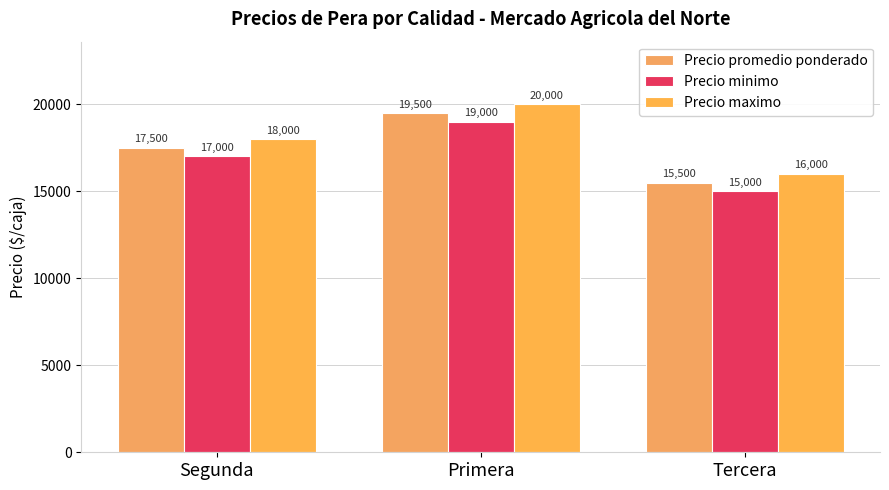

Count the Precio minimo values in the range 15000 to 19000.

3